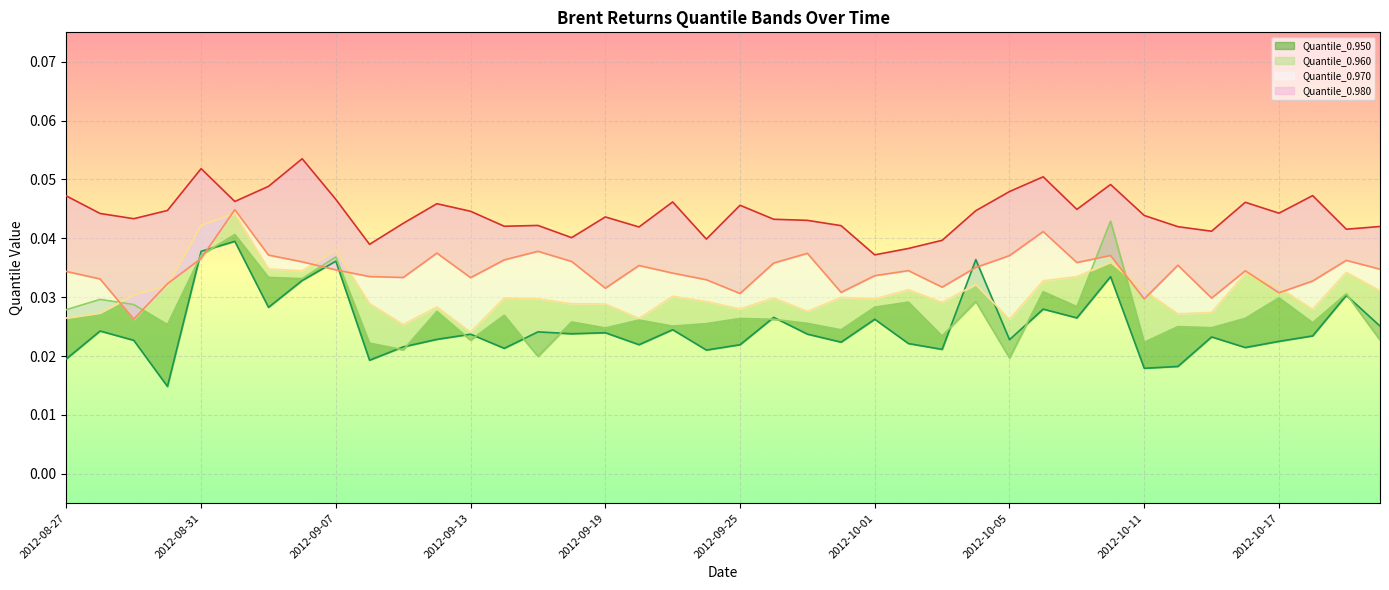

What is the sum of all Quantile_0.960 values?

1.1